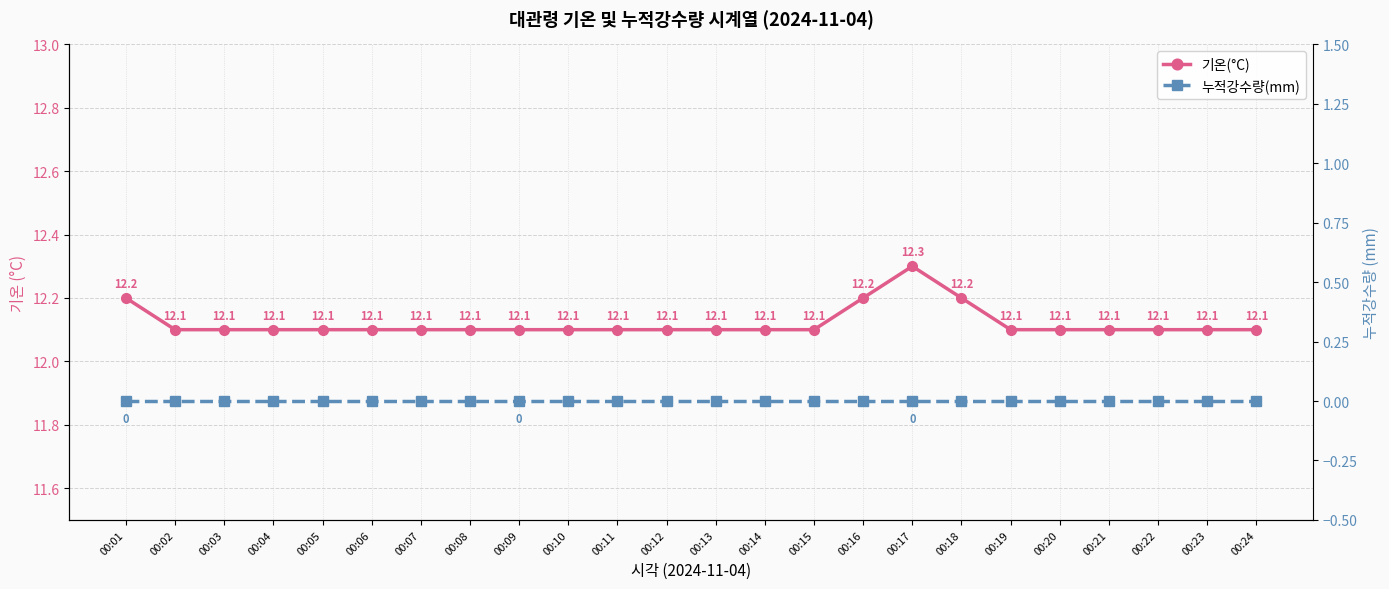

What value does the 기온(°C) series have at 00:14?

12.1